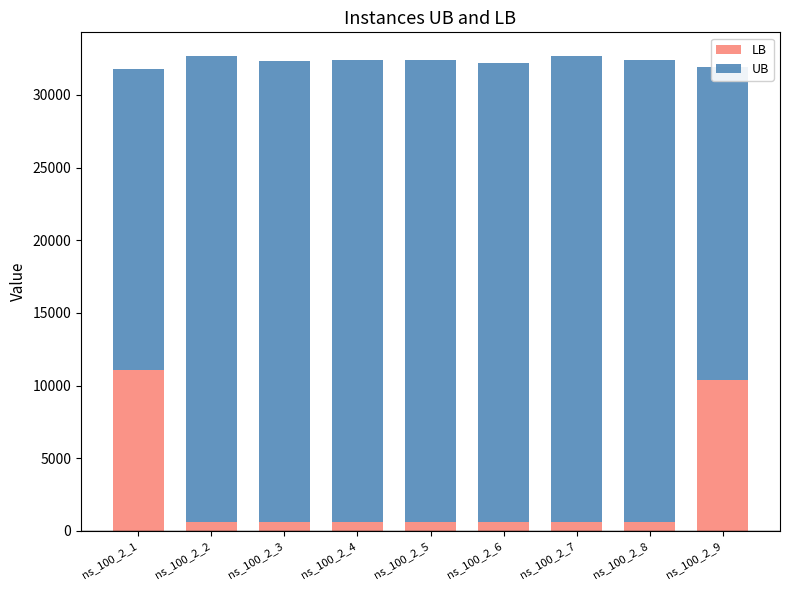

How many data points in LB are above 600?

2